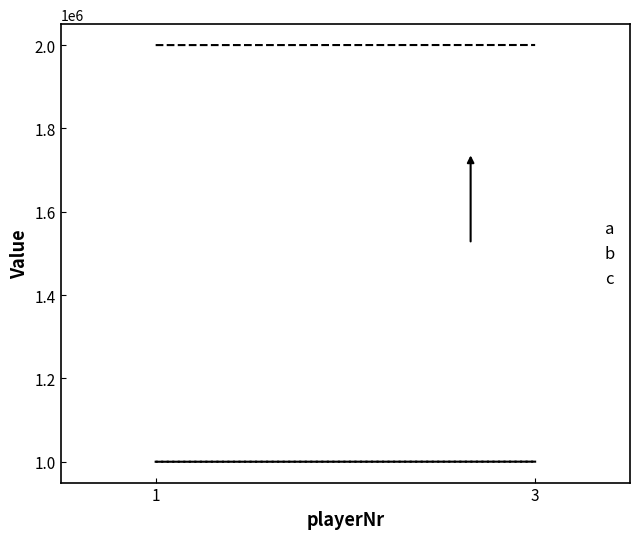

Between 1 and 3, which series saw the biggest shift?

randomidNotPlayed